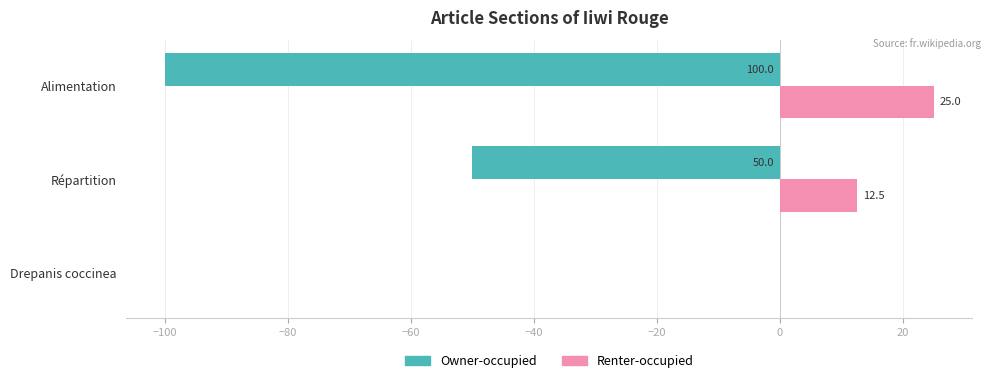

Which series changed the most between Répartition and Alimentation?

Owner-occupied